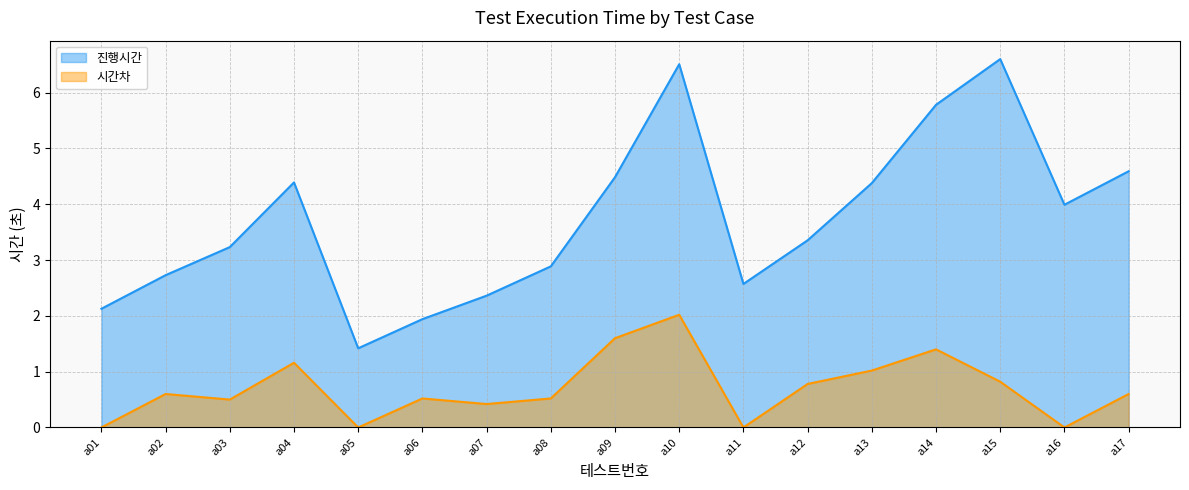

List the series in order of their peak value, lowest first.

시간차, 진행시간